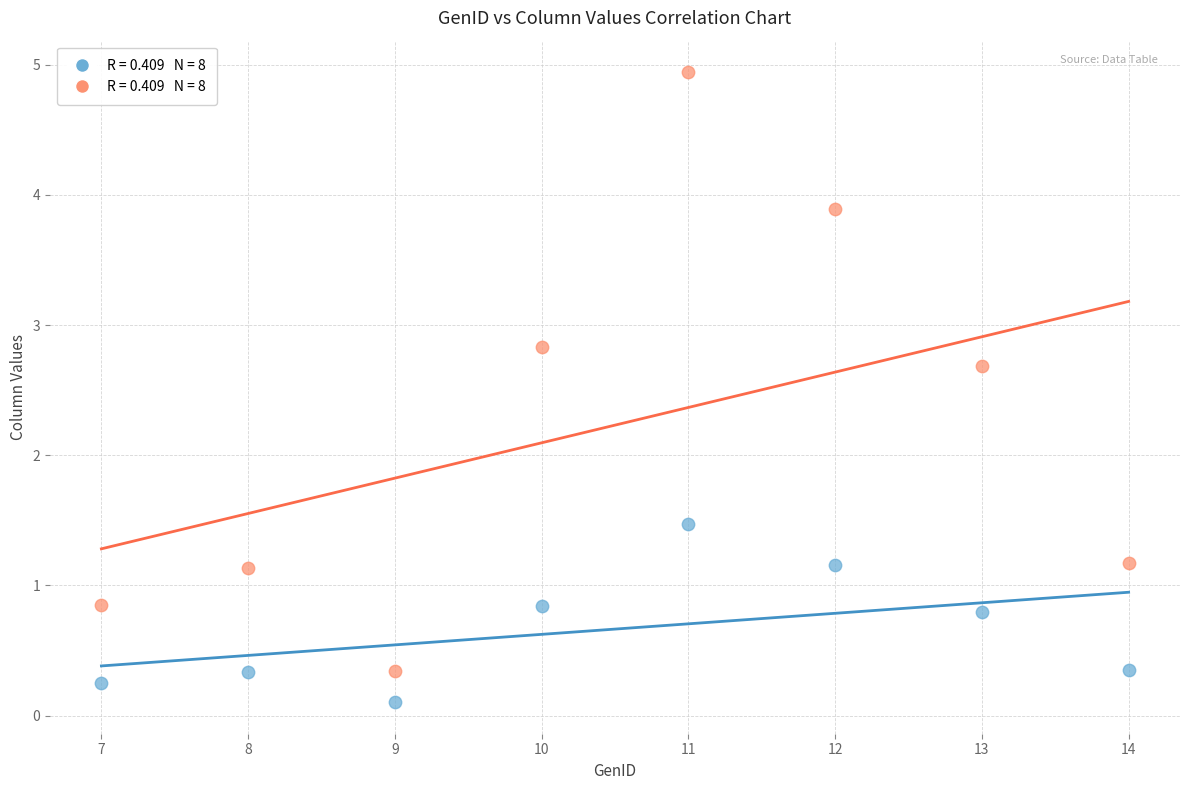

Across all data points, what is the range of X values (max minus min)?

7.0